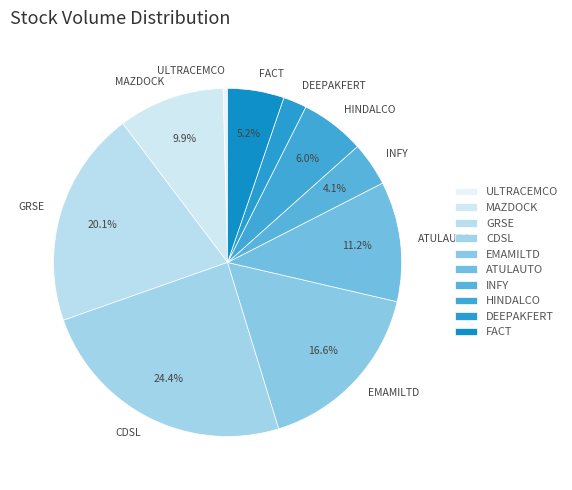

To the nearest percent, what is the combined percentage of INFY and DEEPAKFERT?

6%